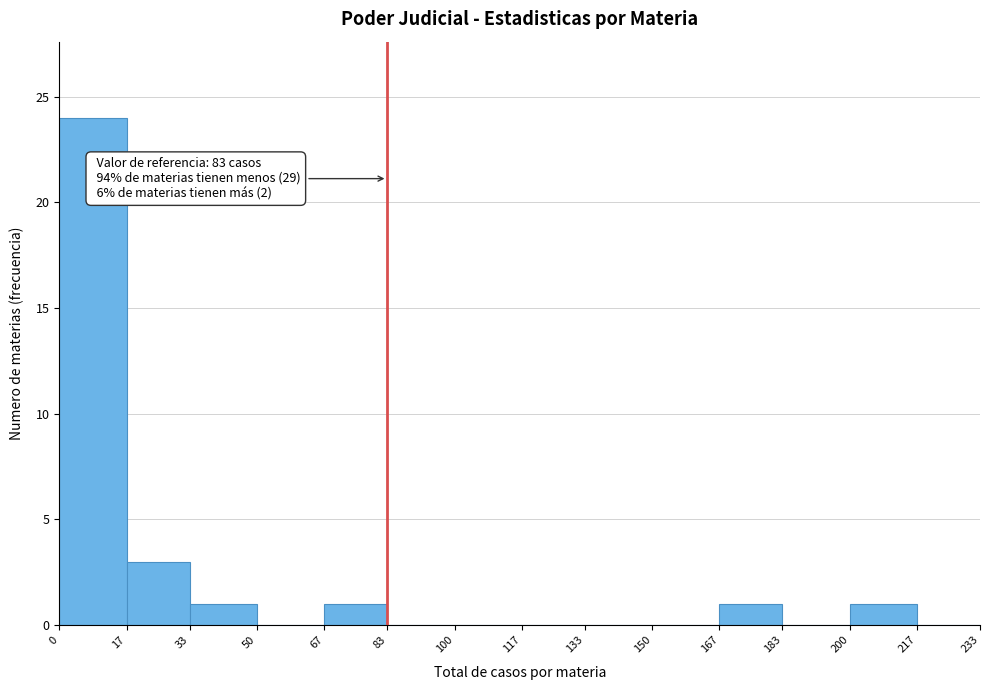

Which range on the x-axis has the tallest bar?

0 to 17